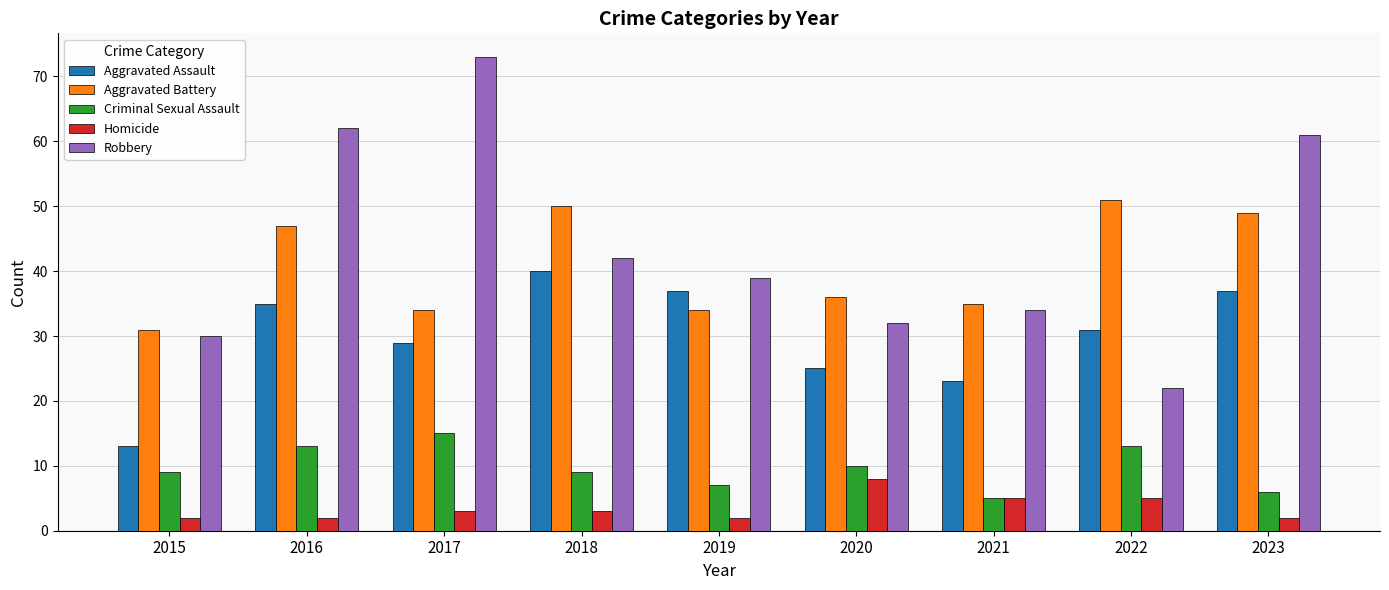

Does the chart contain stacked bars?

No